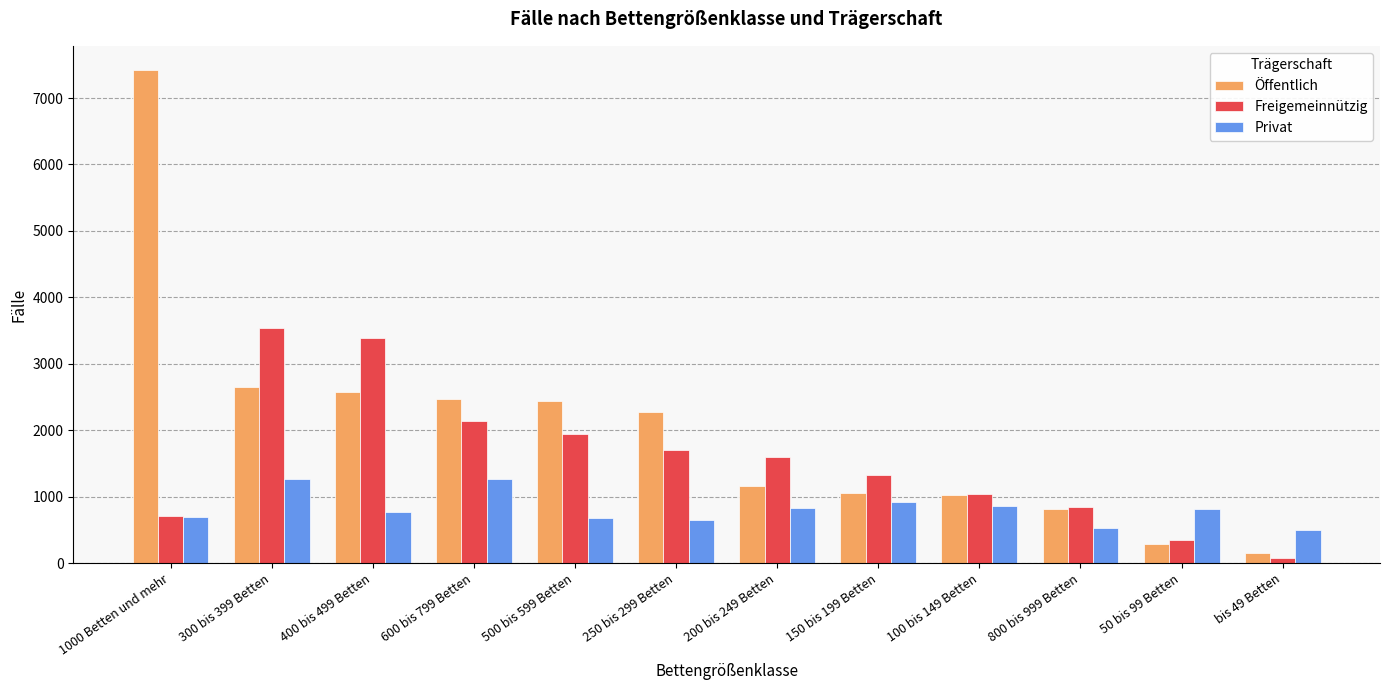

Rank the series by their average value, from highest to lowest.

Öffentlich, Freigemeinnützig, Privat